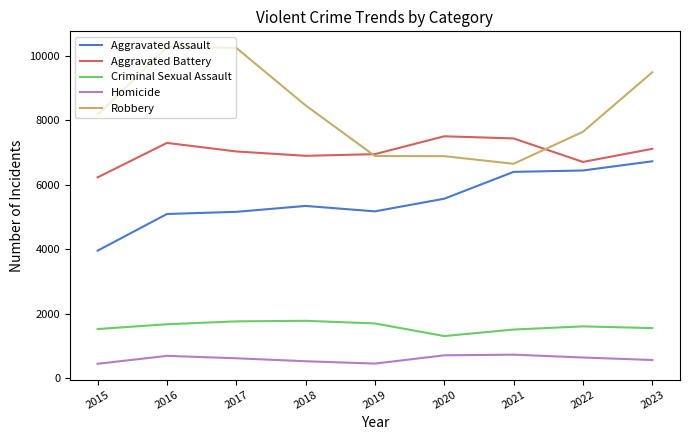

What is the difference between the highest and lowest values at 2018?

7933